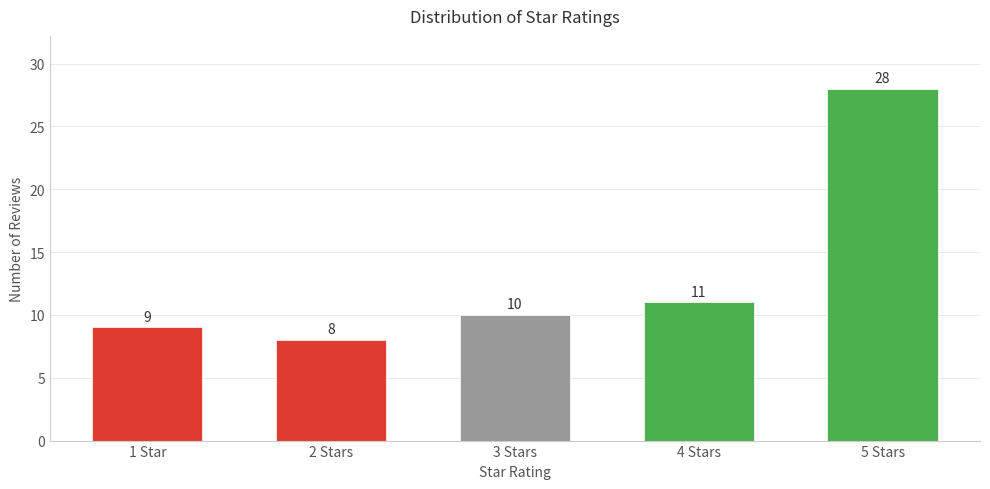

Reading right to left, extract all data points from this chart.

28	11	10	8	9